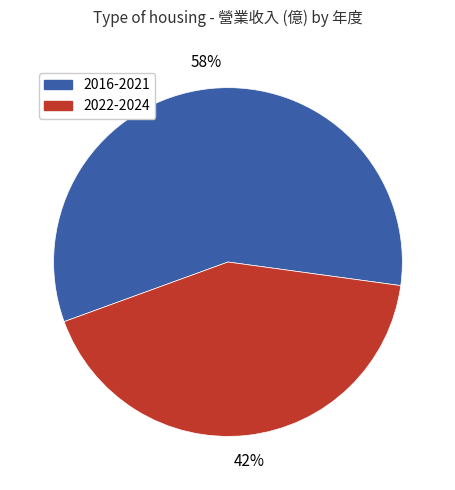

To the nearest percent, what is the average slice percentage?

50%